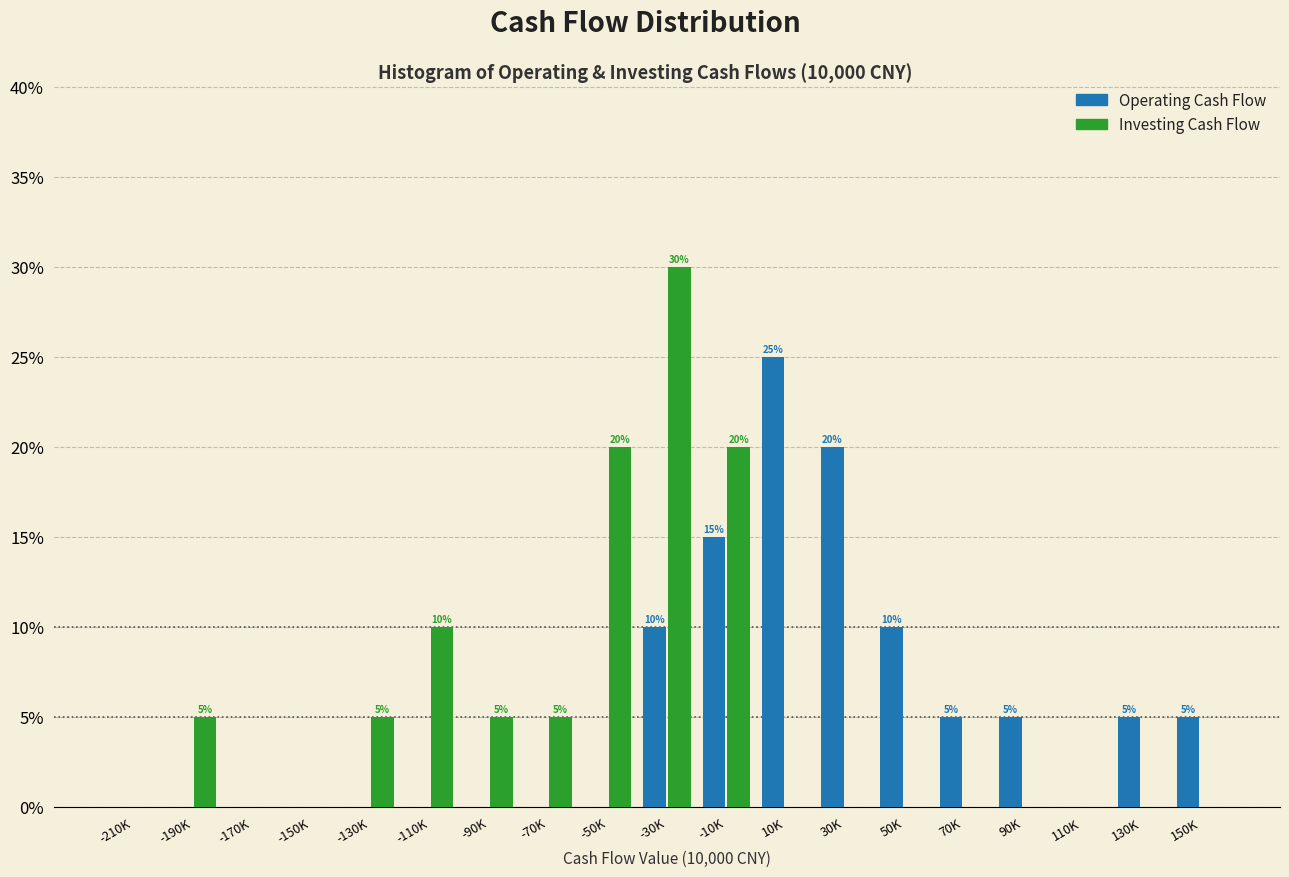

What is the total value across all series at -10K?

35